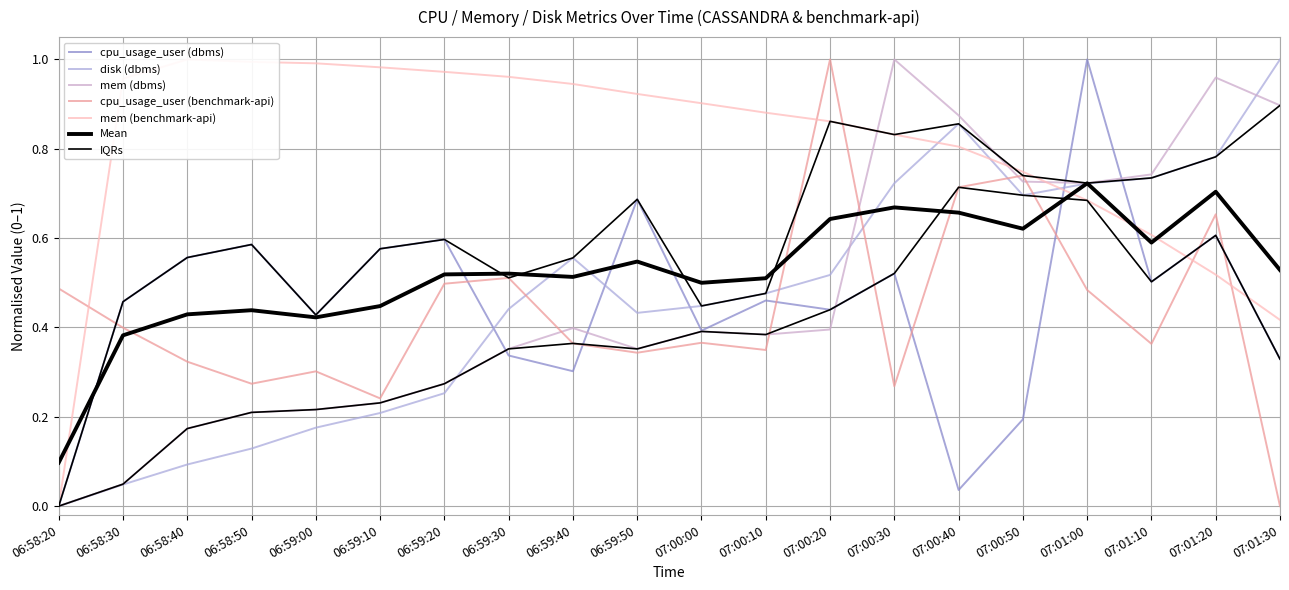

Rank the series at 06:59:20 from highest to lowest value.

mem (benchmark-api), cpu_usage_user (dbms), cpu_usage_user (benchmark-api), mem (dbms), disk (dbms)